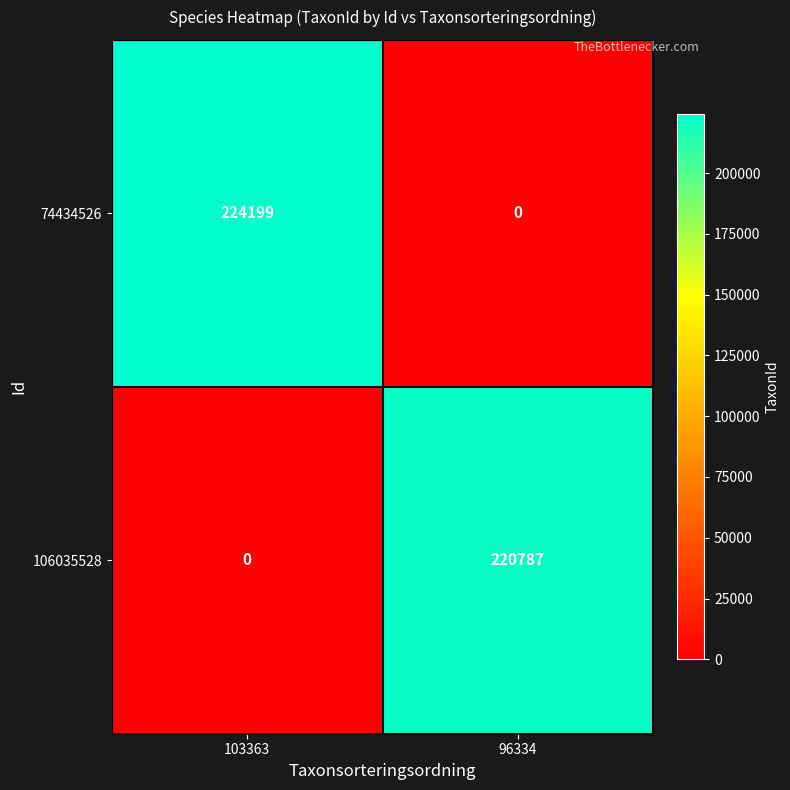

At 103363, list the series in order from largest to smallest.

74434526, 106035528